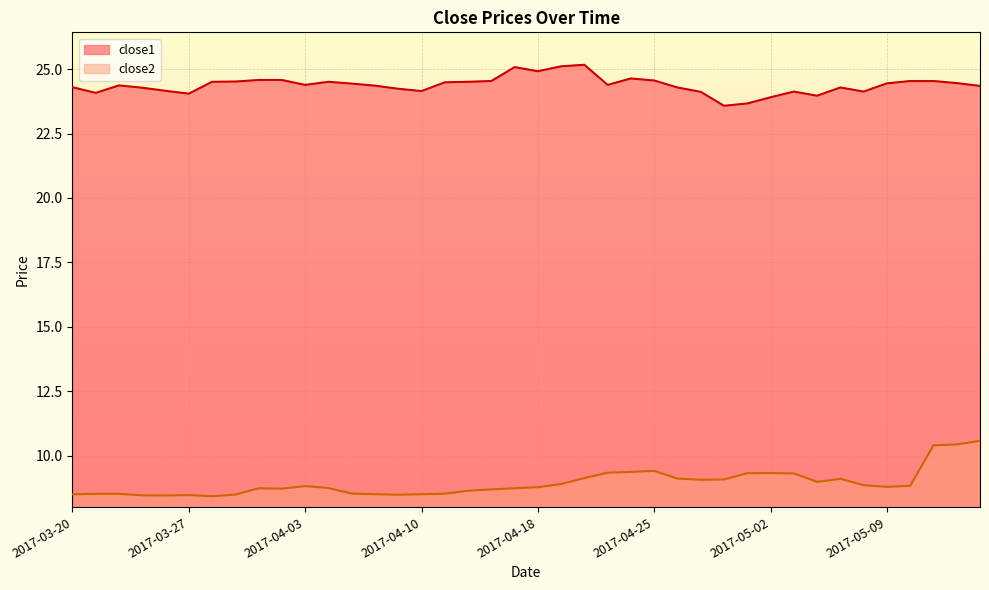

Which category has the lowest value across all series?

2017-03-28